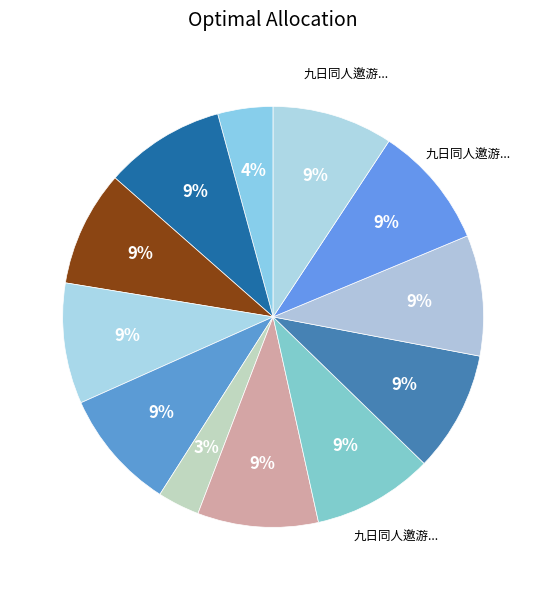

What is the smallest slice in the pie chart?

九日同人邀游龙门寺用少陵蓝田崔氏庄韵